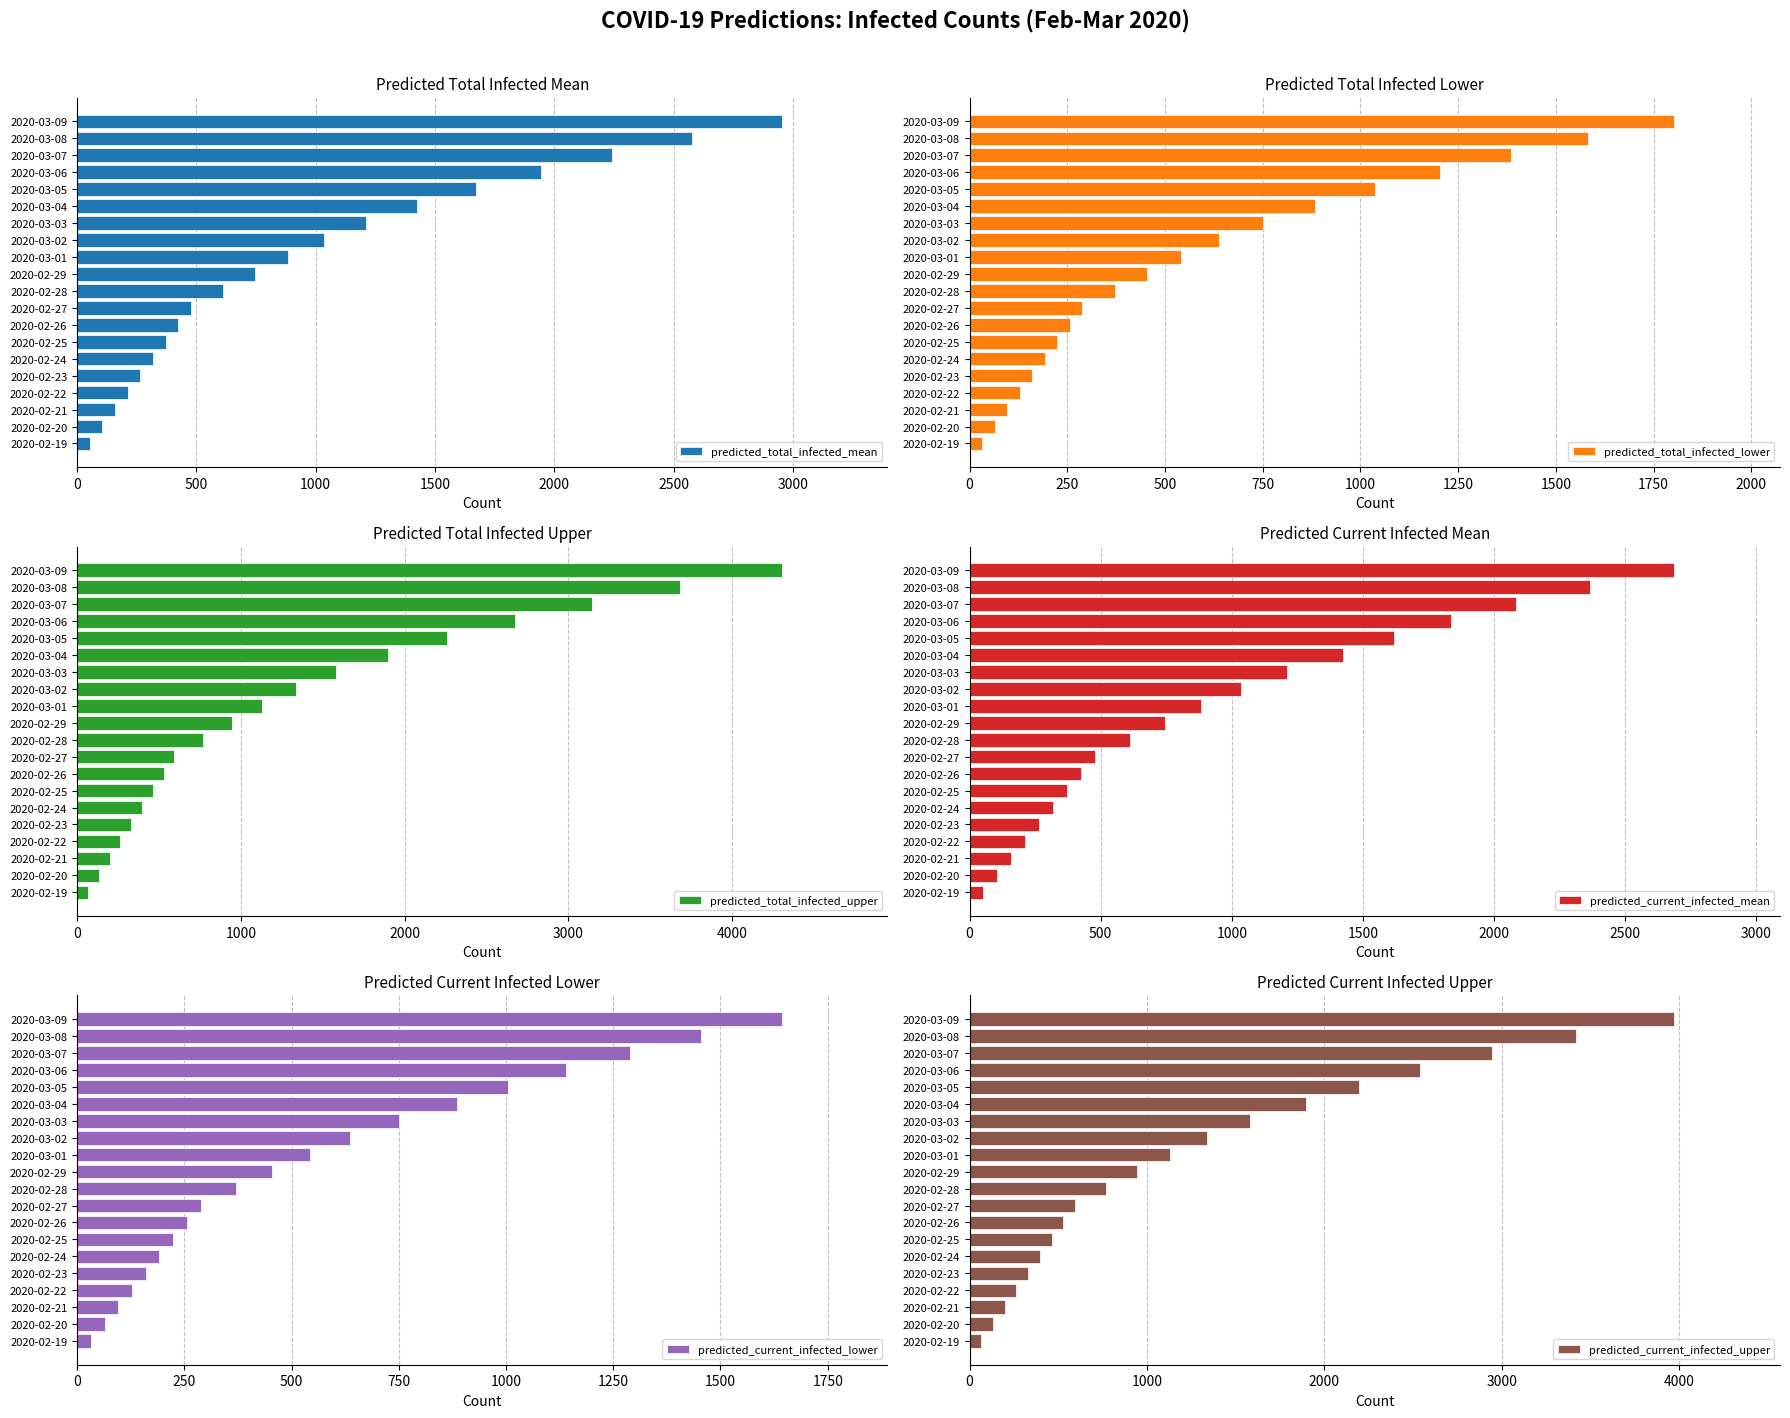

The value of predicted_total_infected_mean at 2020-02-26 is 106. True or false?

False